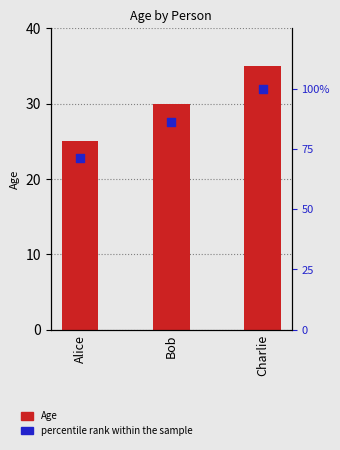

Which series reaches the maximum Y coordinate?

Percentile rank